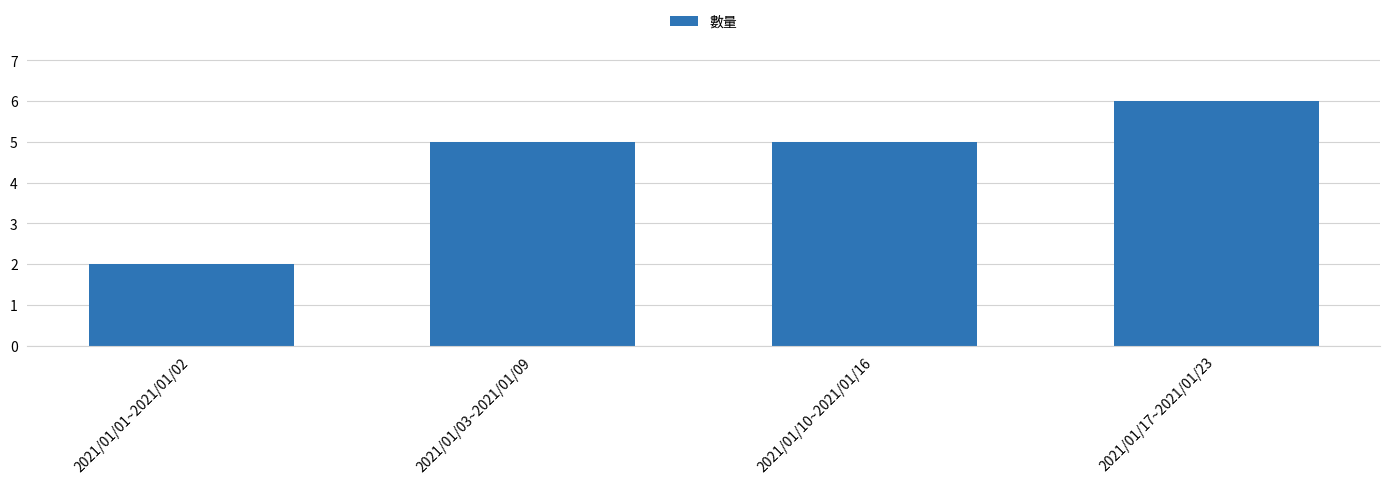

What is the value of the 1st bar from the left?

2